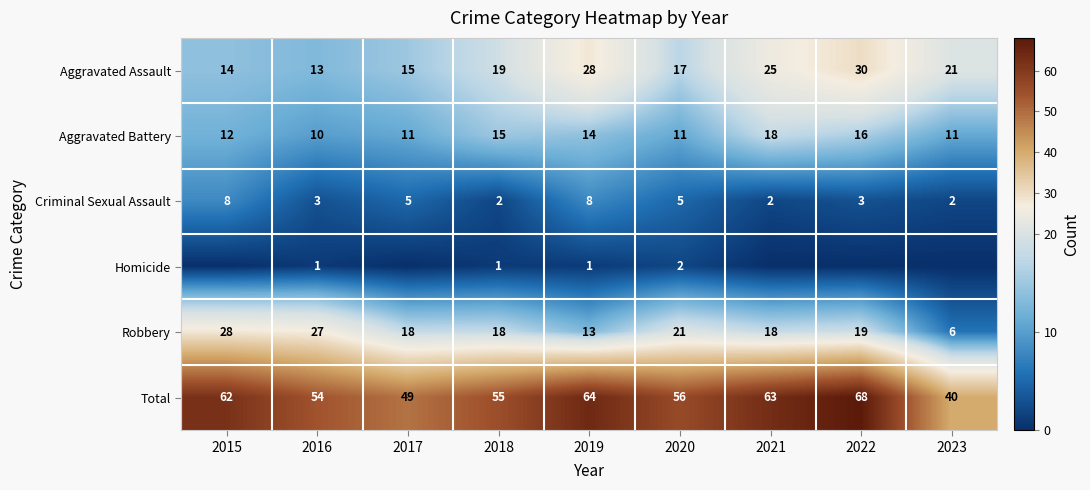

Is it true that Aggravated Battery equals 18 at 2016?

False